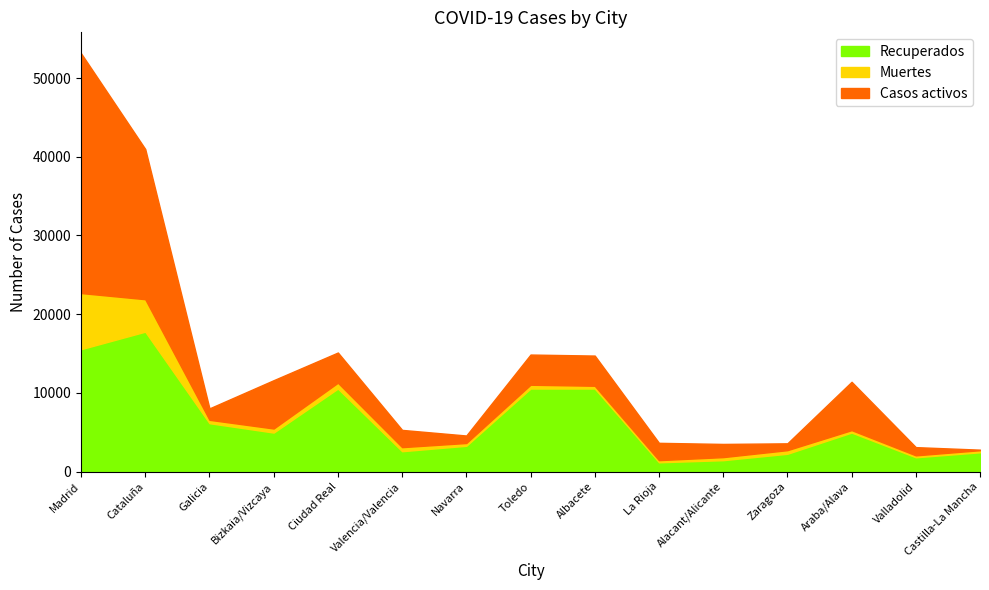

At Cataluña, list the series in order from smallest to largest.

Muertes, Recuperados, Casos activos